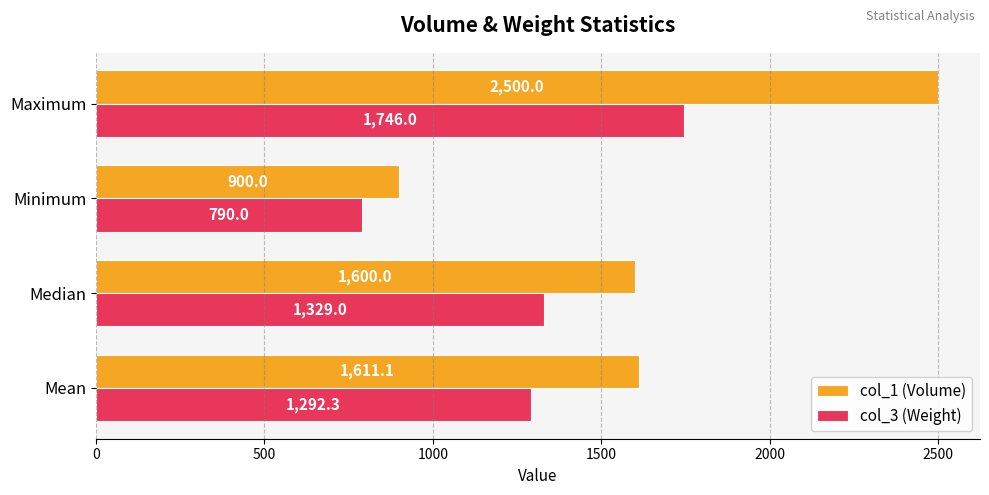

Which label corresponds to the largest value in the chart?

Maximum